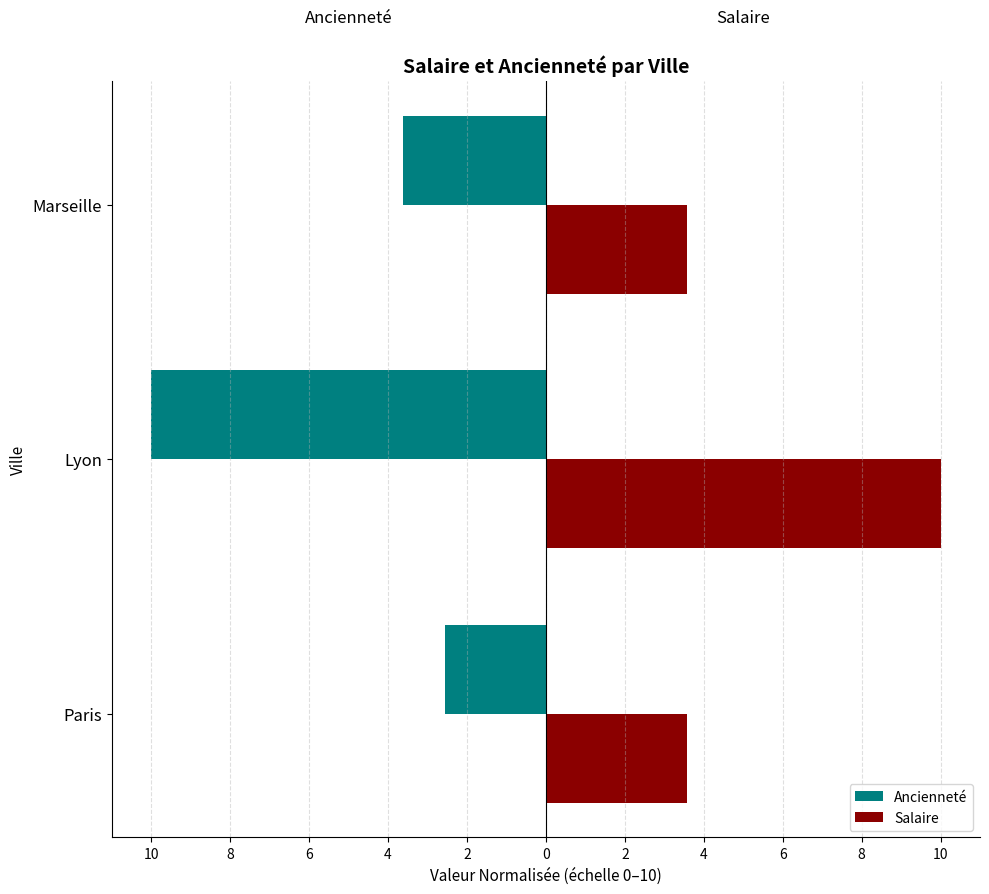

What are all the series names shown in the legend?

Ancienneté, Salaire